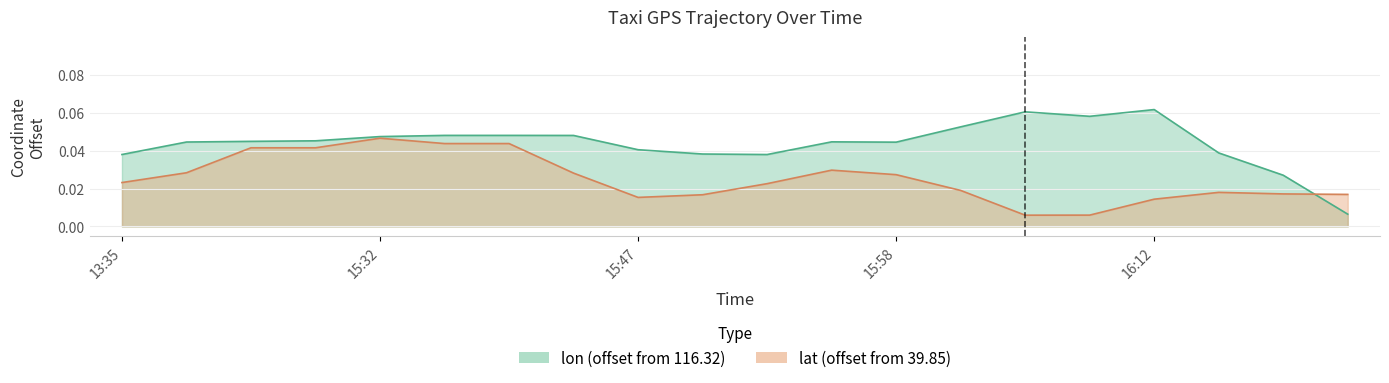

At which label is lat closest to 0?

16:07